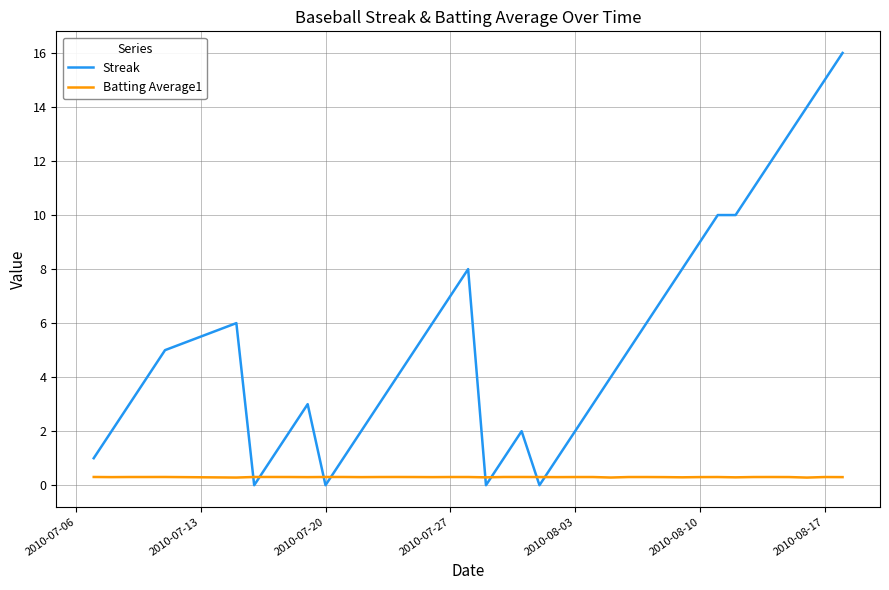

What is the maximum value for Streak?

16.0